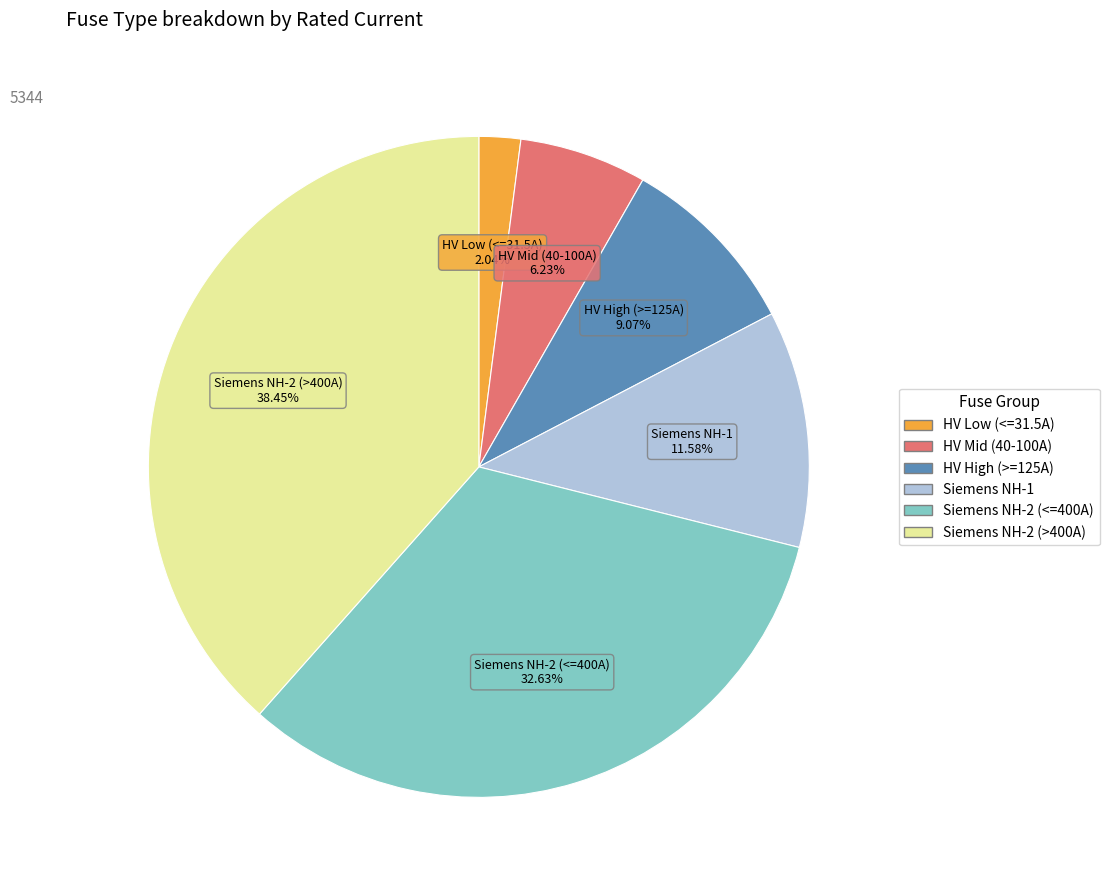

Is there any slice that represents more than half of the pie?

No